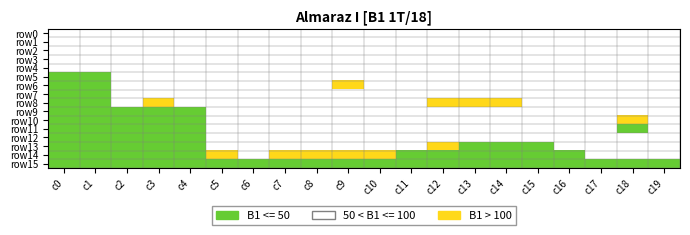

What is the average value of the row13 series?

1